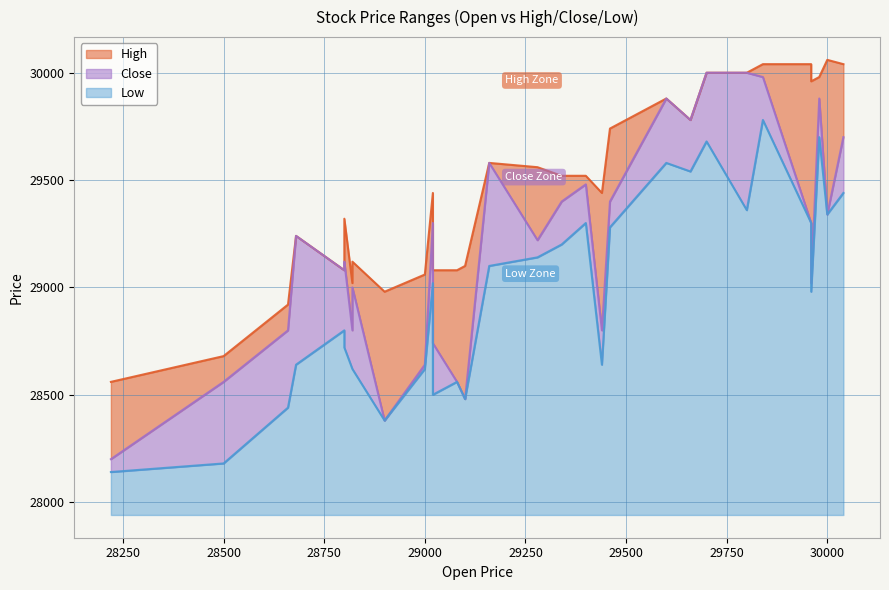

True or false: Close and Low cross at least once.

False